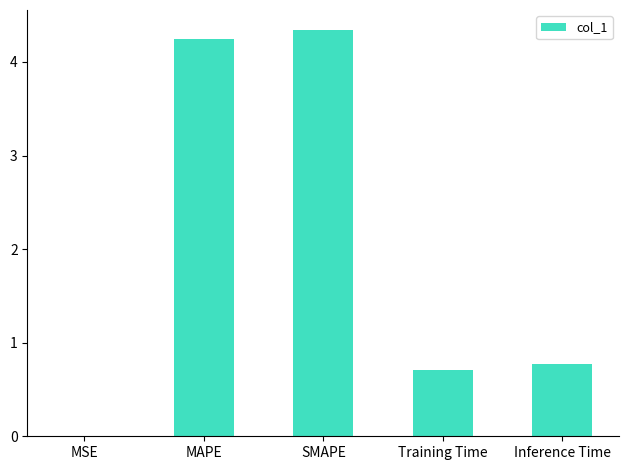

What is the greatest value displayed?

4.3